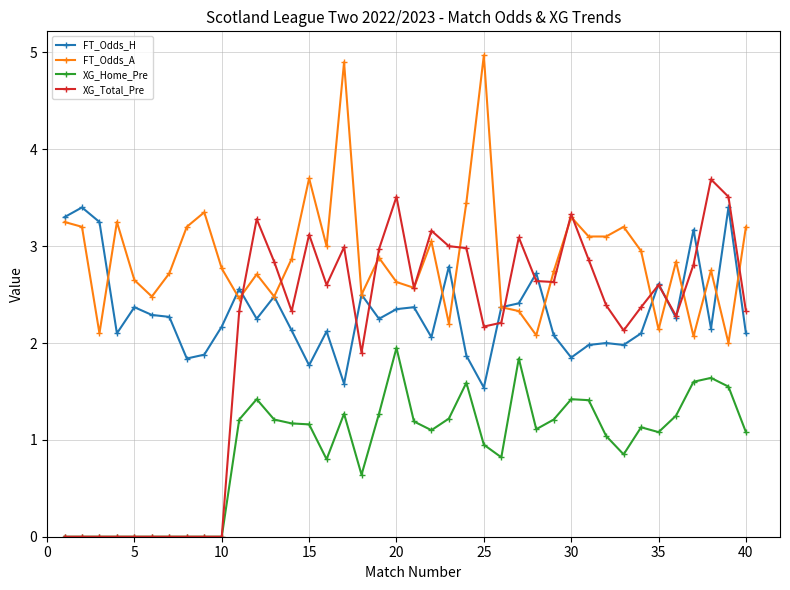

What is the value of the XG_Home_Pre point at the 17th from the left?

1.3